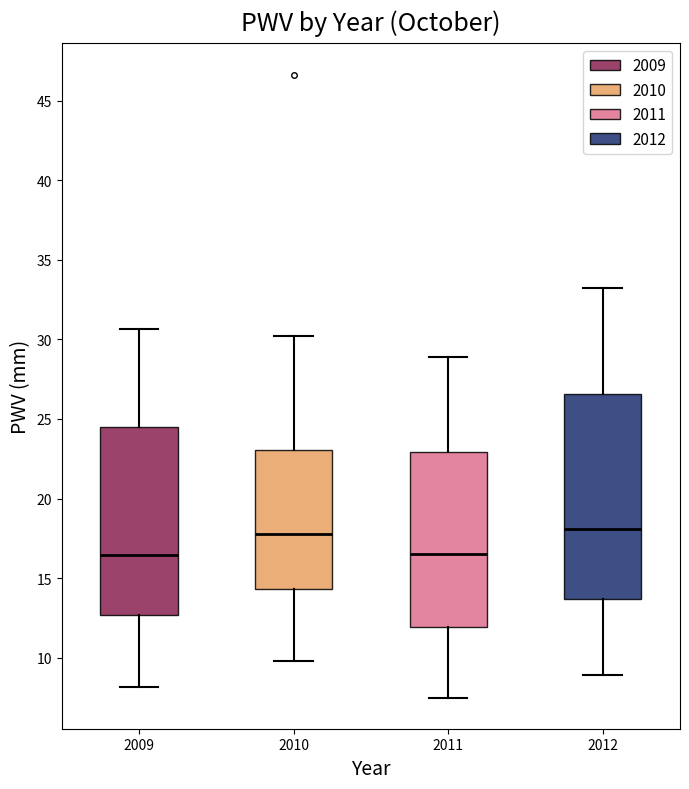

Reading left to right, read every box against the y-axis: the position of its median line, the range the box covers, and the ends of its whiskers. The values are not printed on the chart, so give them approximately, as read against the axis.

2009: median 16.5, box 12.5 to 24.5, whiskers 8.0 to 30.5
2010: median 18.0, box 14.5 to 23.0, whiskers 10.0 to 30.0
2011: median 16.5, box 12.0 to 23.0, whiskers 7.5 to 29.0
2012: median 18.0, box 13.5 to 26.5, whiskers 9.0 to 33.0